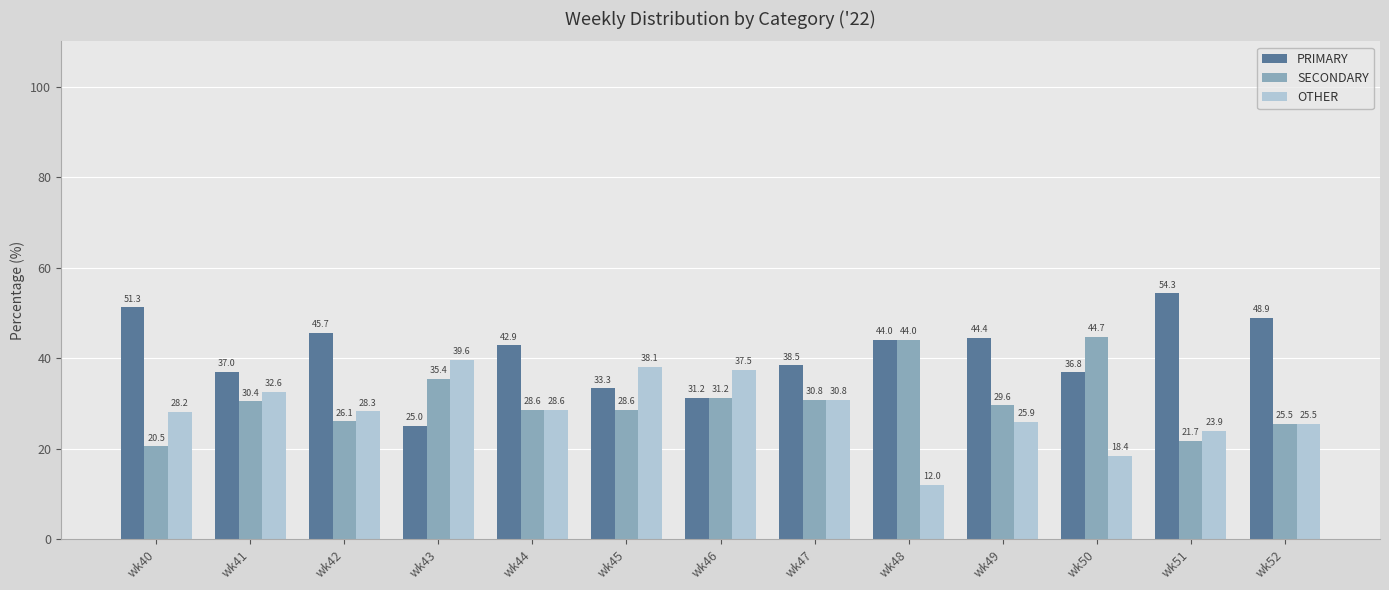

How many distinct data groups are displayed?

3